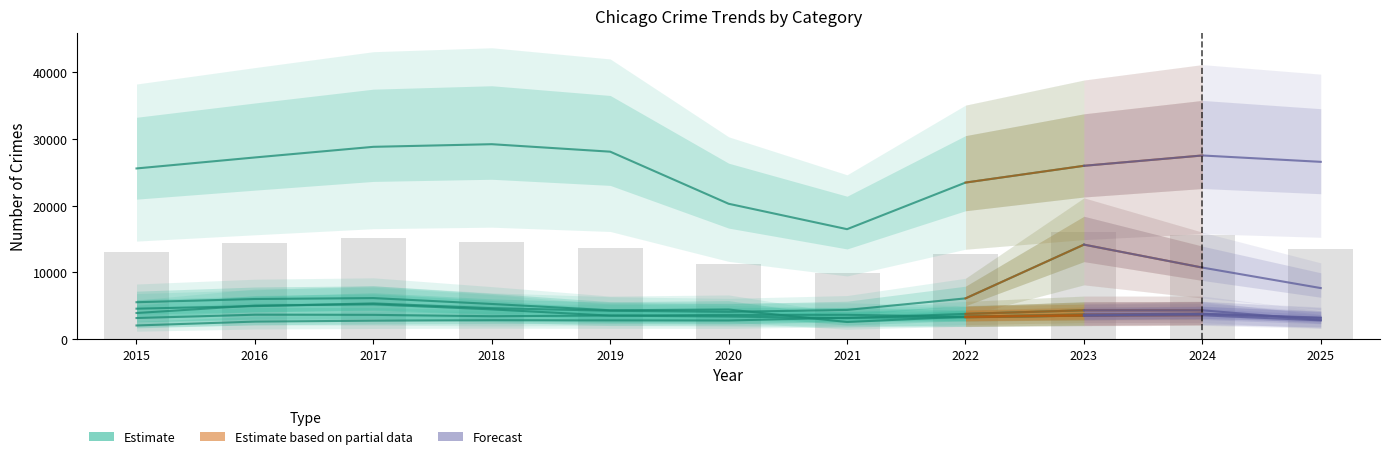

What is the highest value of the Burglary series?

6145